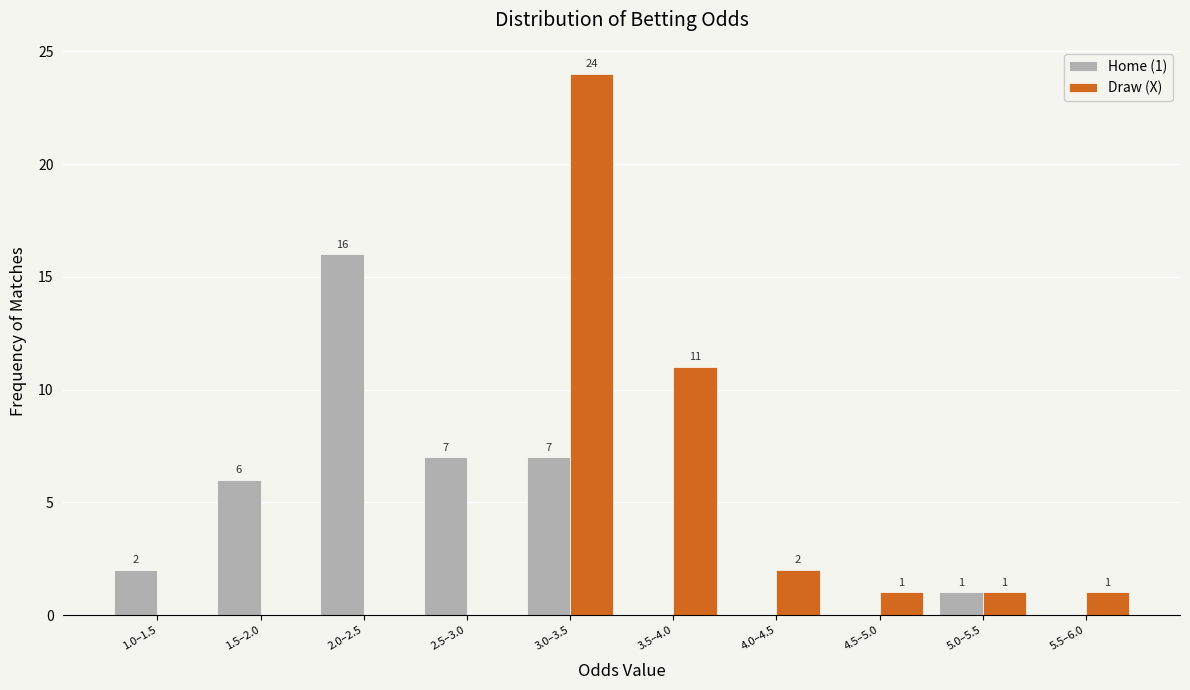

Reading left to right, what are all the values shown in this chart?

Home (1): 1.0–1.5=2	1.5–2.0=6	2.0–2.5=16	2.5–3.0=7	3.0–3.5=7	3.5–4.0=0	4.0–4.5=0	4.5–5.0=0	5.0–5.5=1	5.5–6.0=0
Draw (X): 1.0–1.5=0	1.5–2.0=0	2.0–2.5=0	2.5–3.0=0	3.0–3.5=24	3.5–4.0=11	4.0–4.5=2	4.5–5.0=1	5.0–5.5=1	5.5–6.0=1